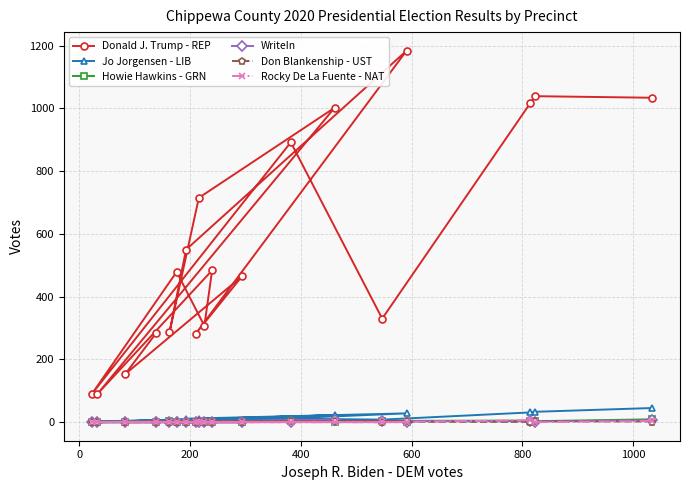

Which series has the largest range (max minus min)?

Donald J. Trump - REP